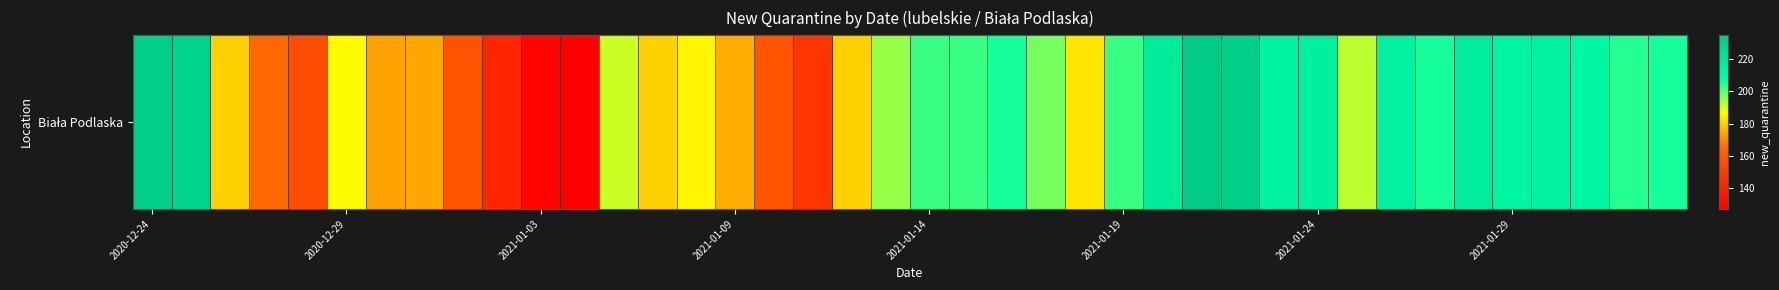

What is the sum of all values?

7657